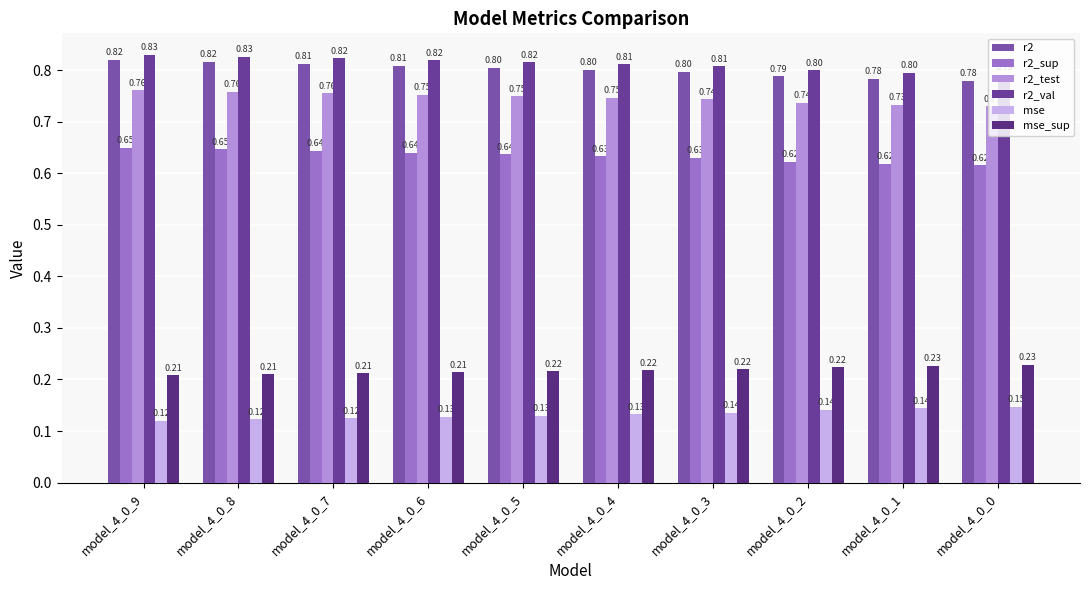

Is the value of mse_sup at model_4_0_5 greater than the value of r2_sup at model_4_0_0?

No